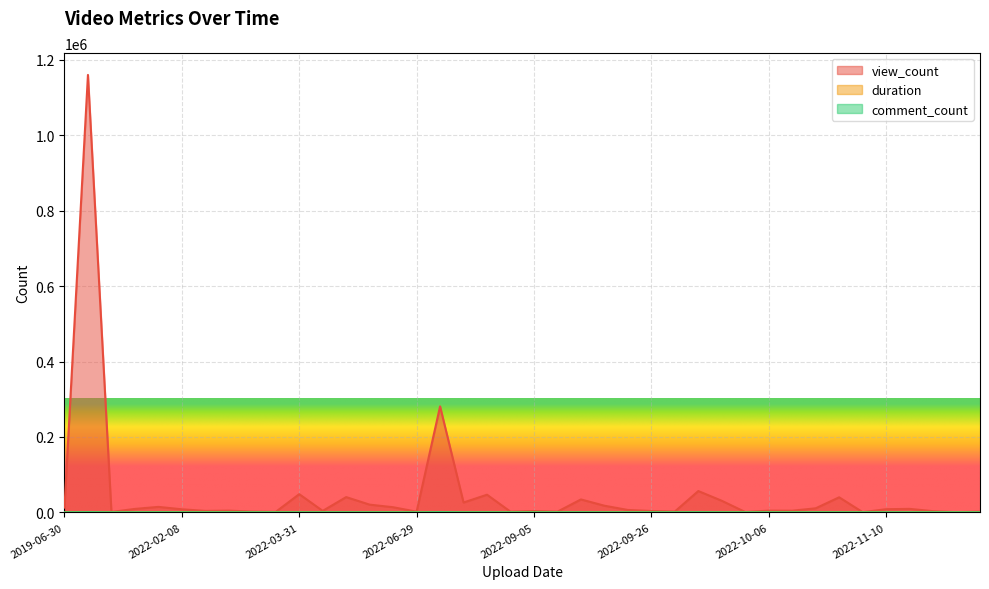

True or false: duration and view_count cross at least once.

False